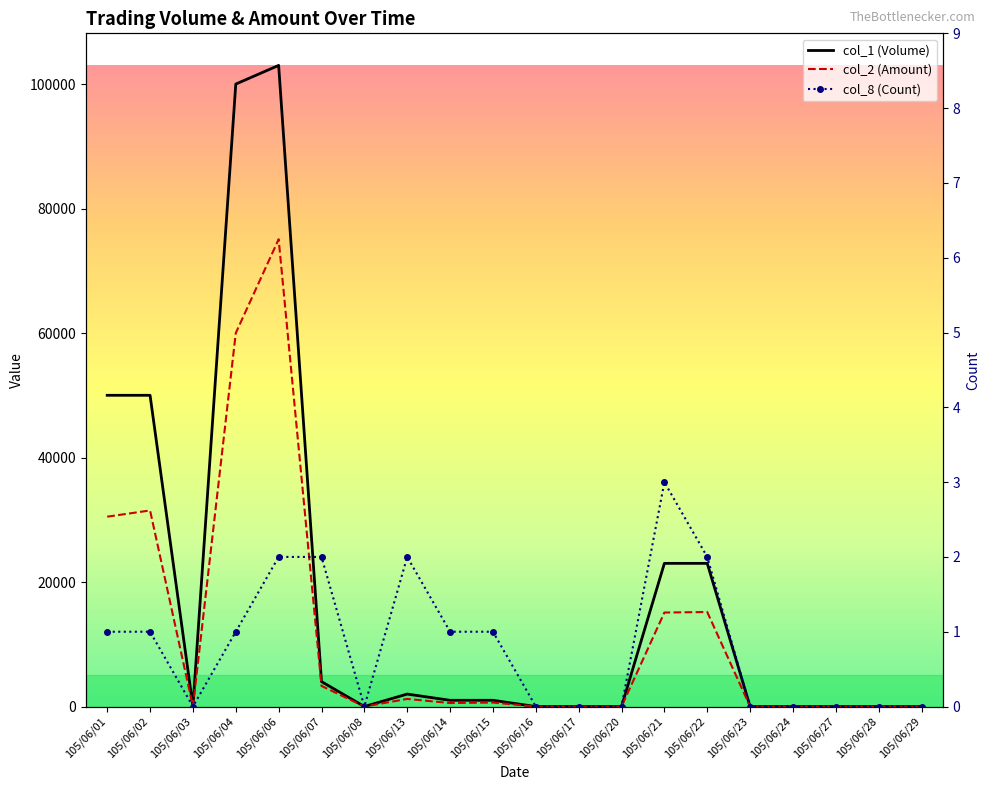

How many interior local peaks does the col_8 (Count) series have?

2